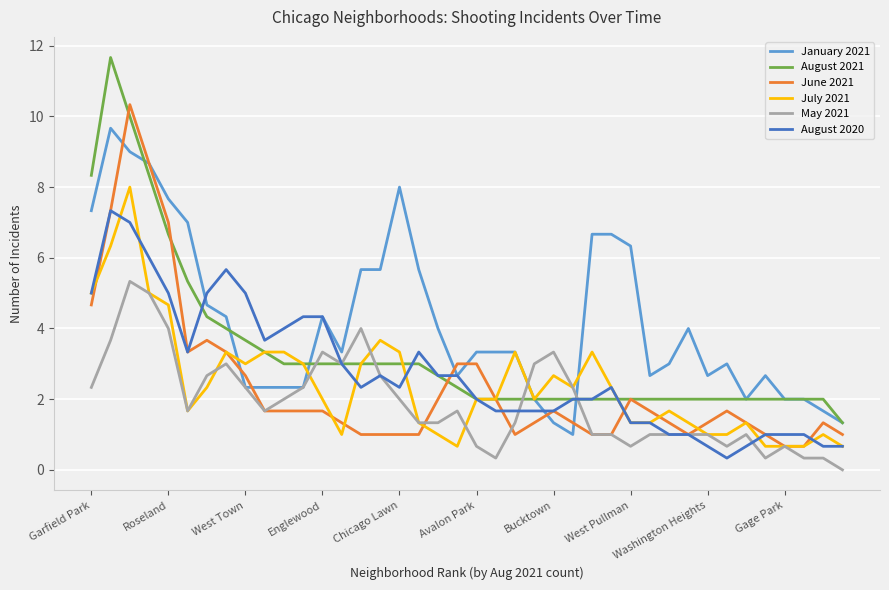

What is the sum of all July 2021 values?

97.7